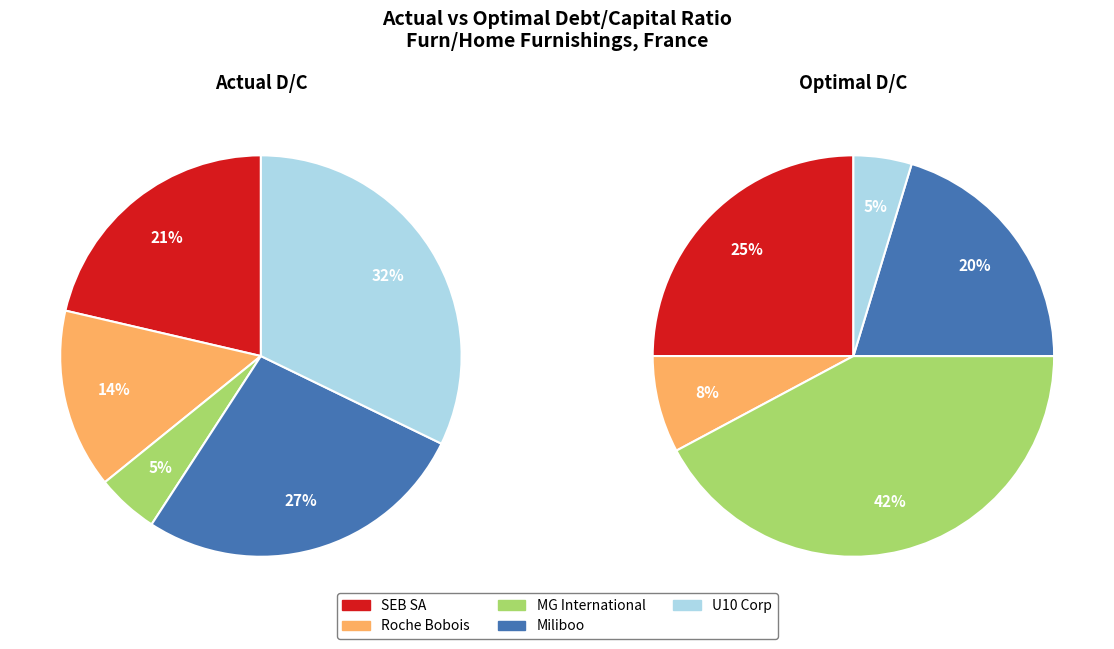

To the nearest percent, what percentage of the pie is 4?

32%